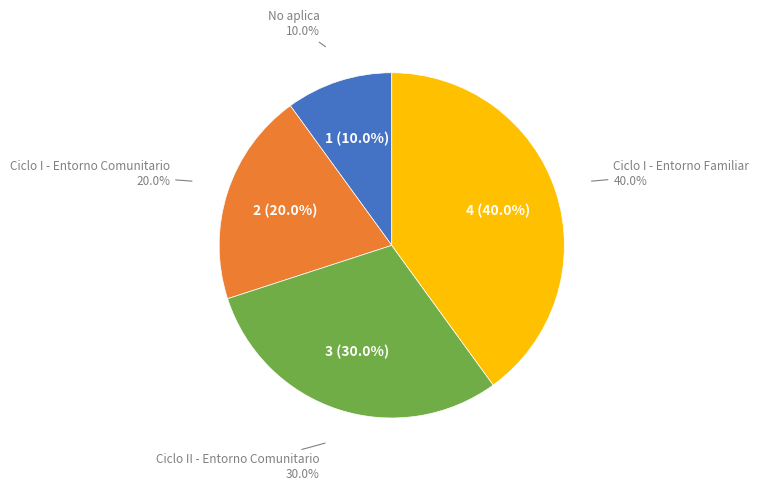

What is the largest slice in the pie chart?

Ciclo I - Entorno Familiar